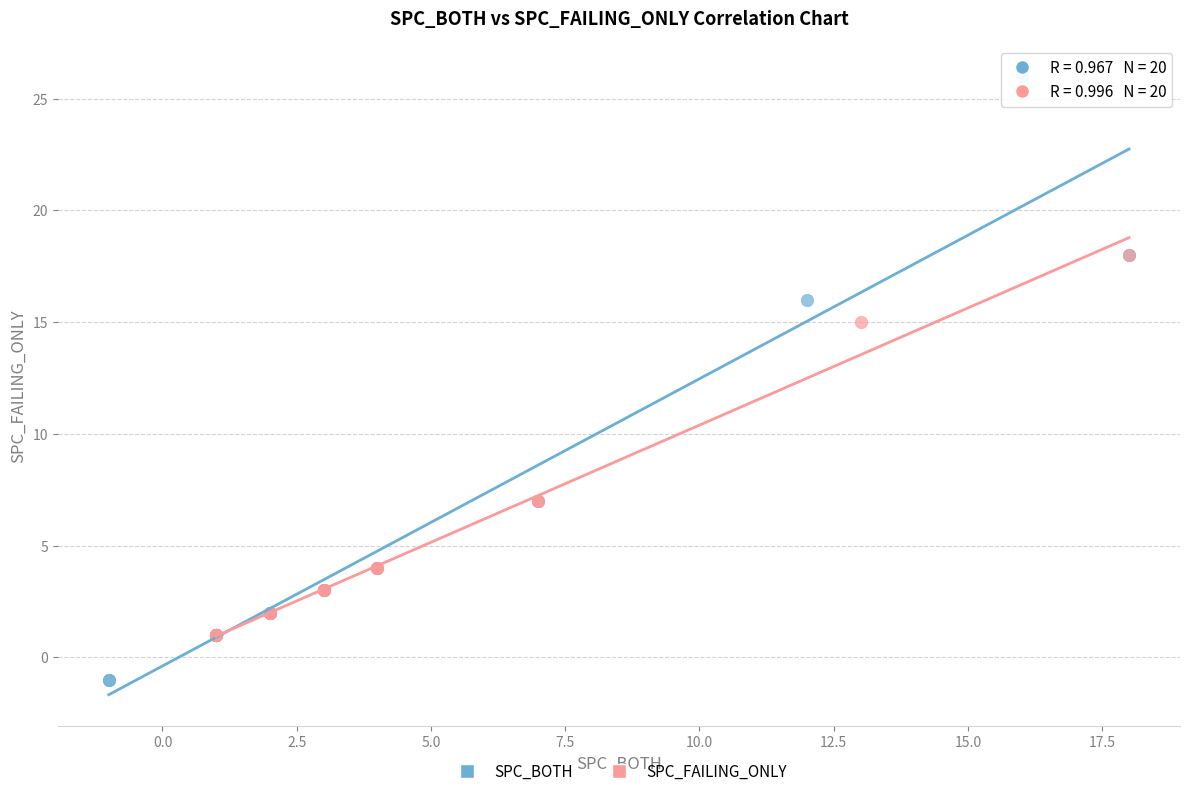

What are all the series names shown in the legend?

SPC_BOTH, SPC_FAILING_ONLY